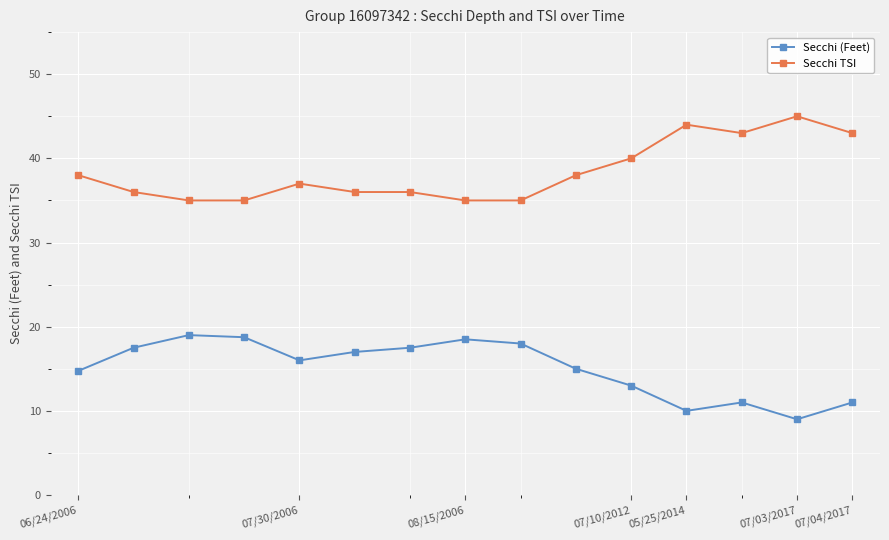

What is the value of the Secchi (Feet) point at the 5th from the left?

16.0